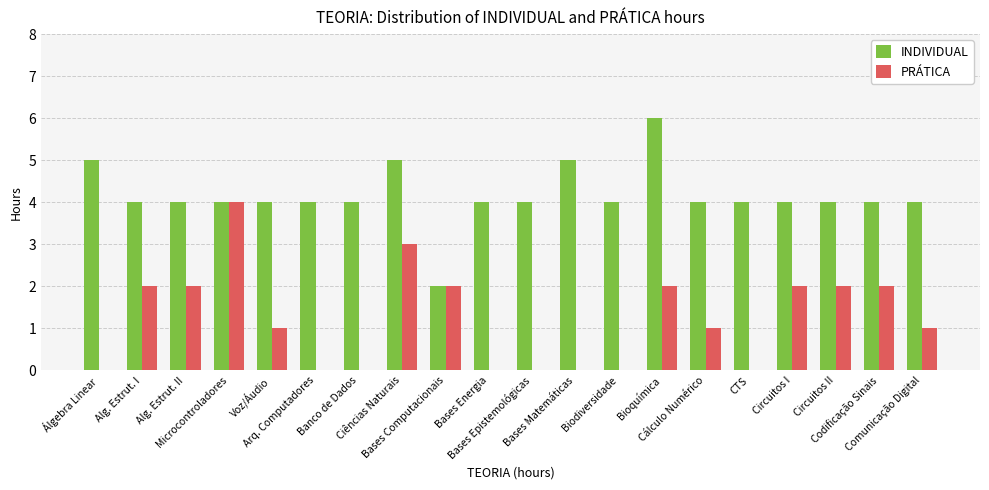

What is the highest value of the PRÁTICA series?

4